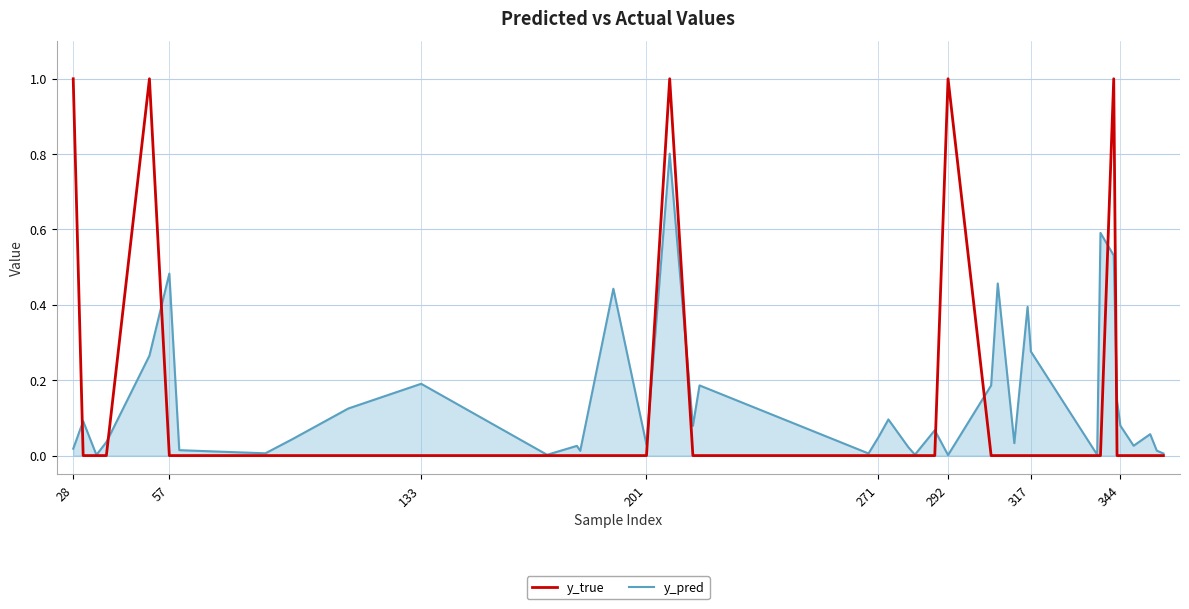

Which series has the largest range (max minus min)?

y_true